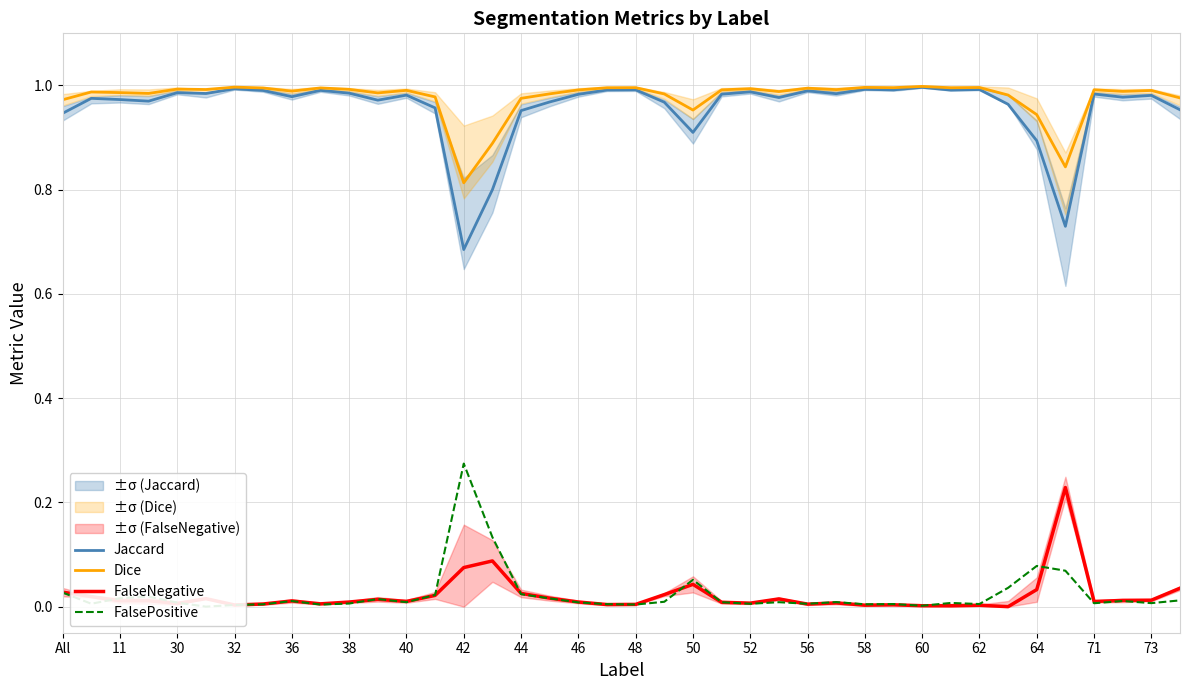

At which label does Jaccard reach its minimum?

42